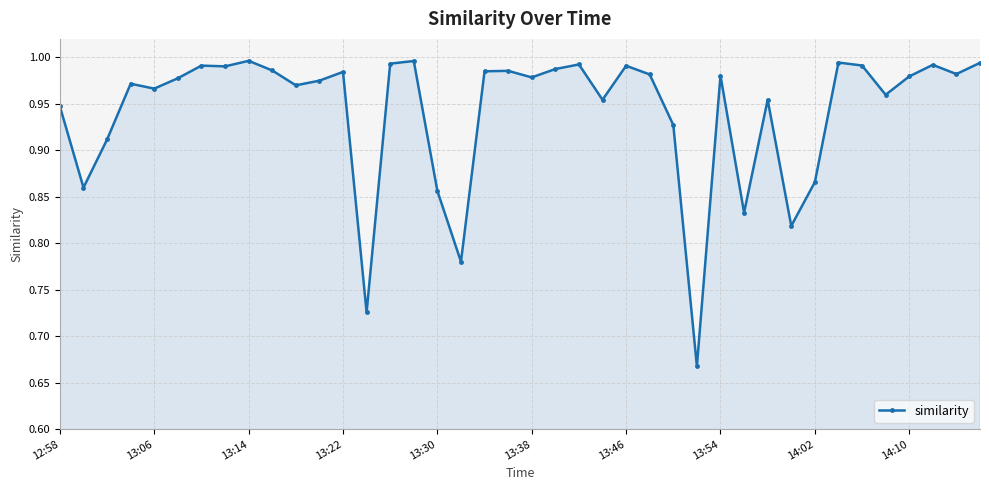

What is the difference between the maximum and minimum values?

0.3